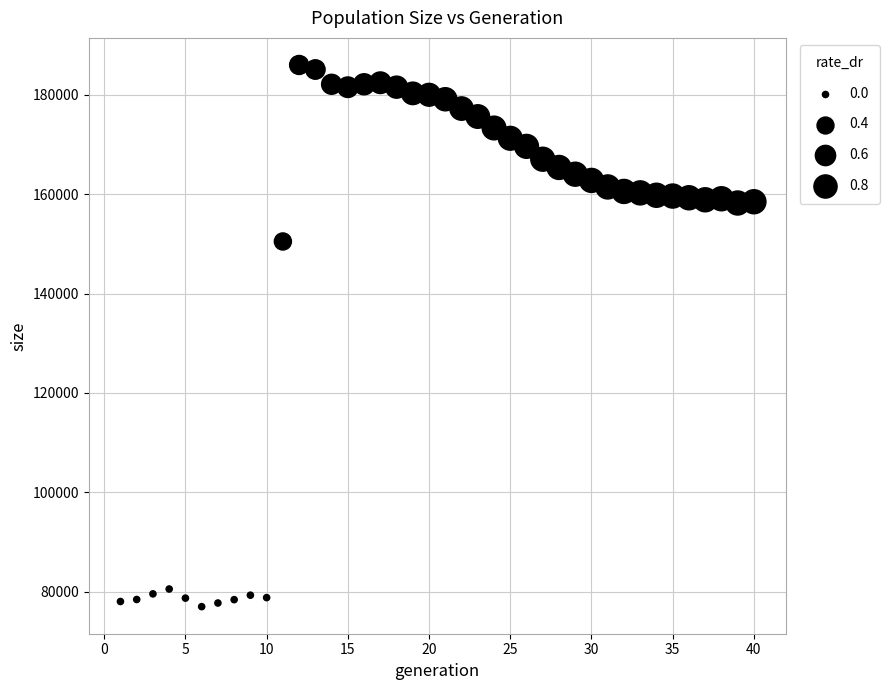

What is the range of X values (max minus min)?

39